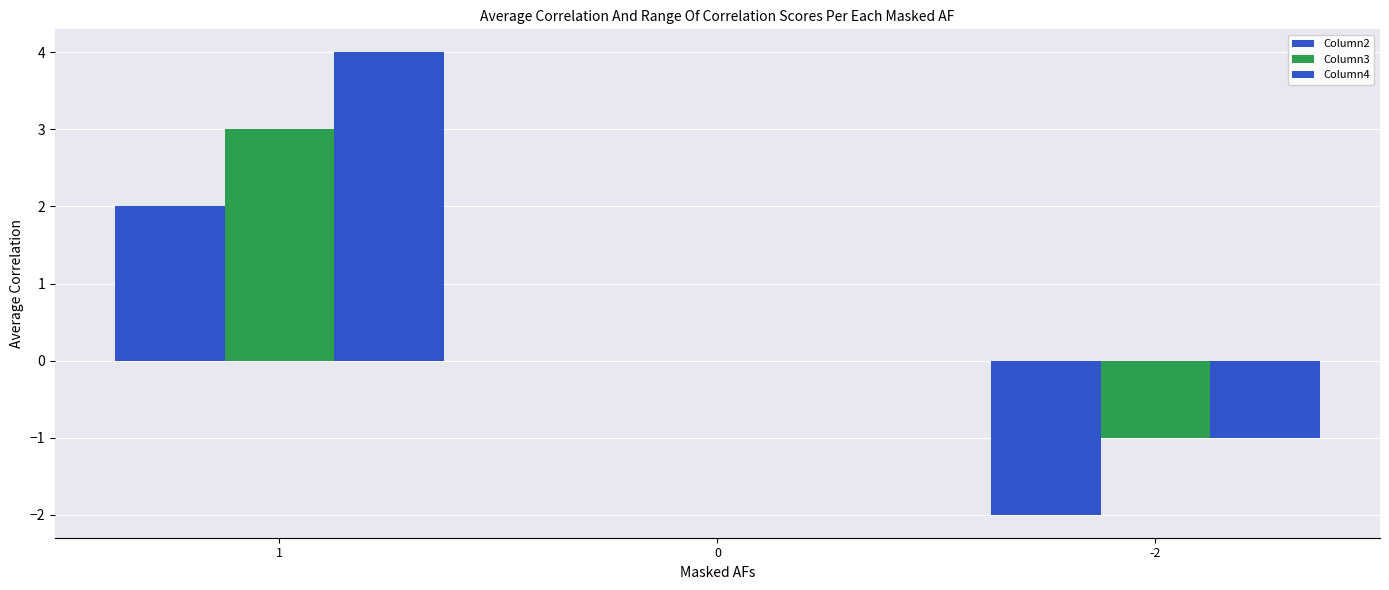

At how many categories does at least one series exceed -1?

2